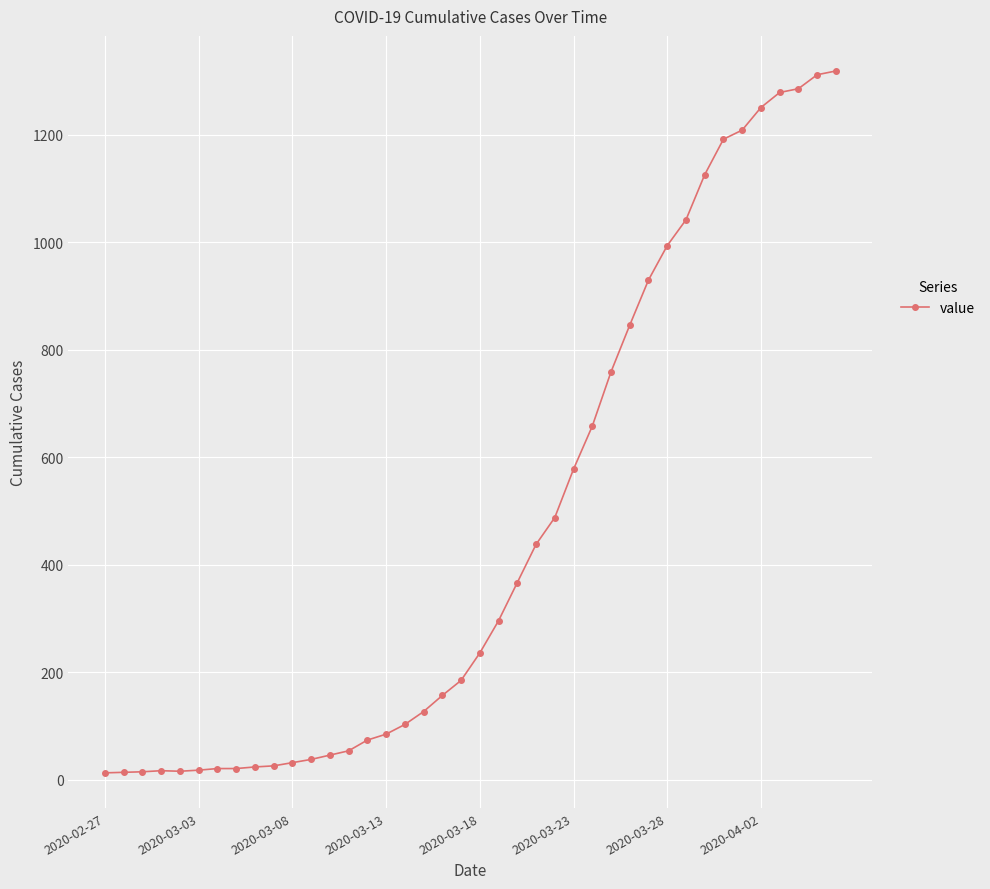

What is the maximum value shown in the chart?

1319